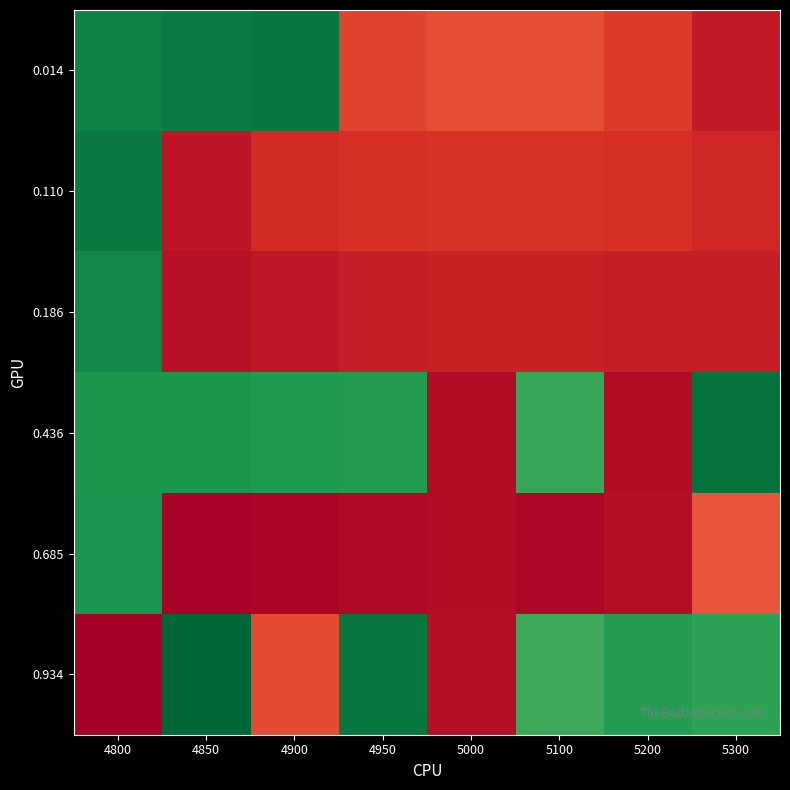

What is the total value across all series at 4850?

1.8